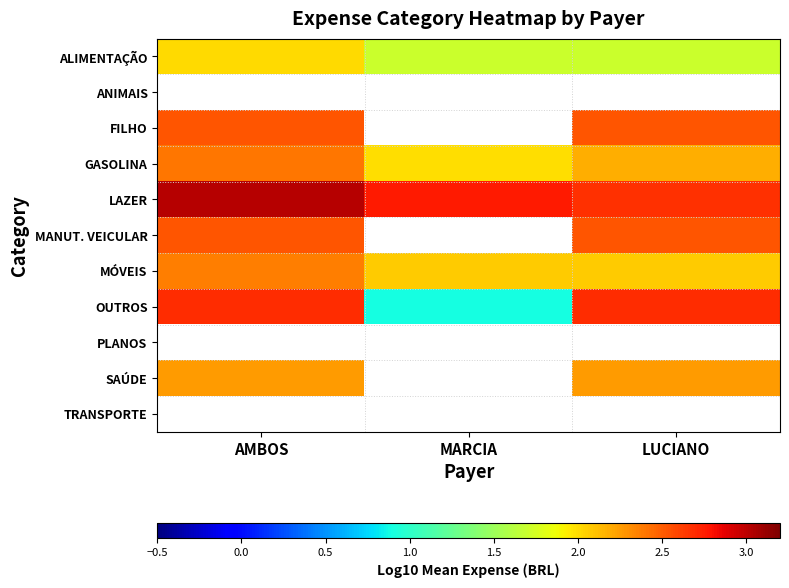

How many OUTROS values are between 0 and 2?

1